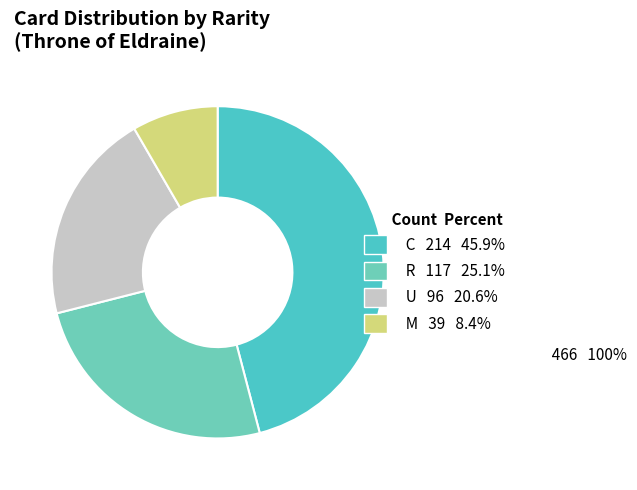

Is it true that U is 27% of the pie?

False